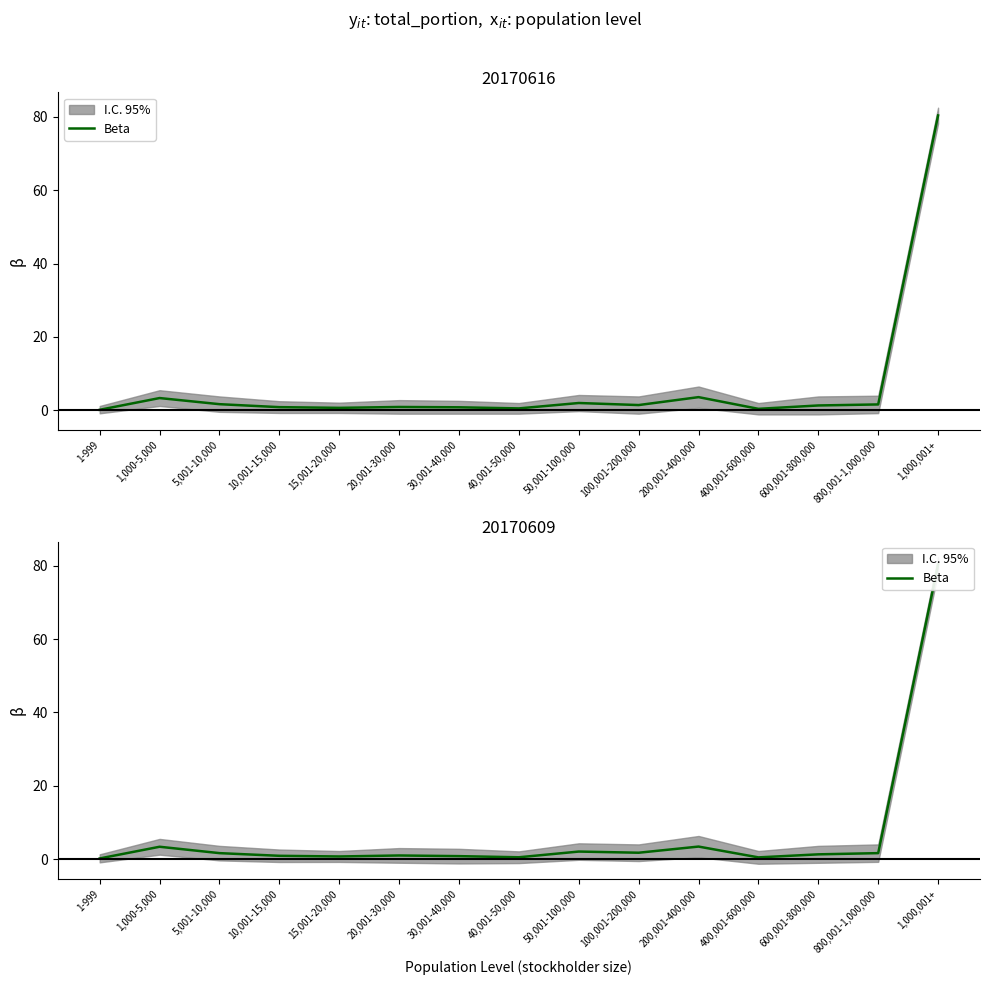

True or false: the data shows 0.4 at 15,001-20,000.

False